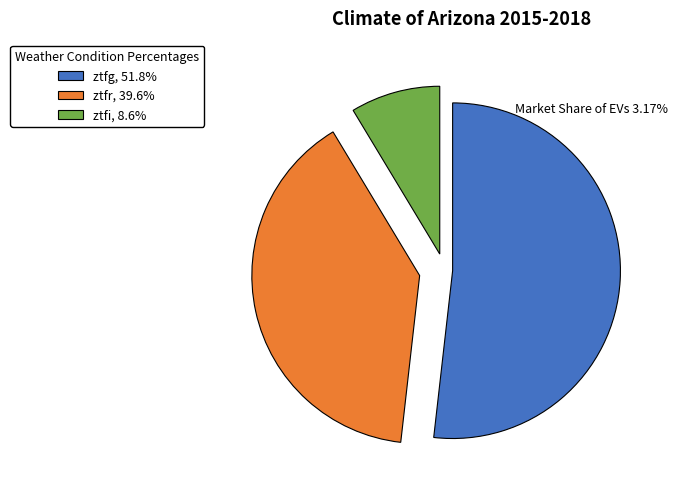

What is the majority slice?

ztfg